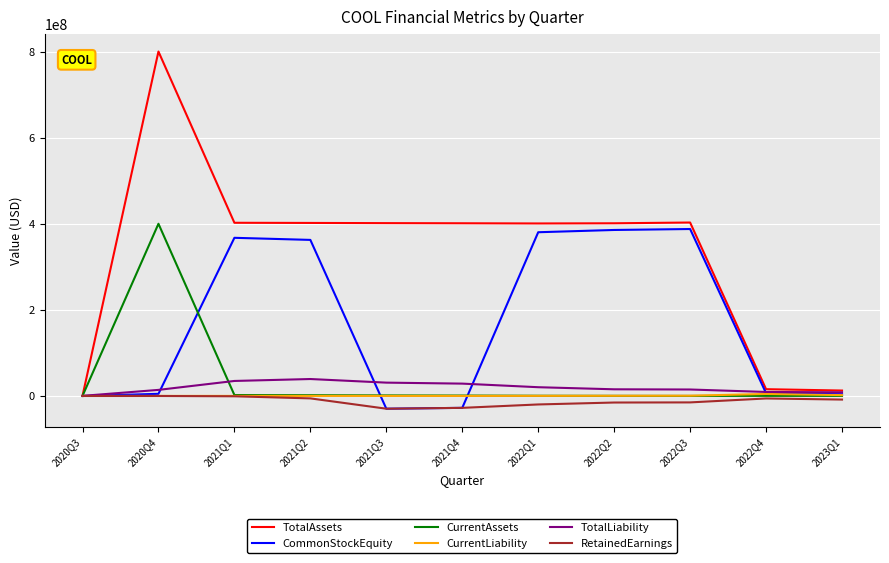

What is the total value across all series at 2022Q4?

30813801